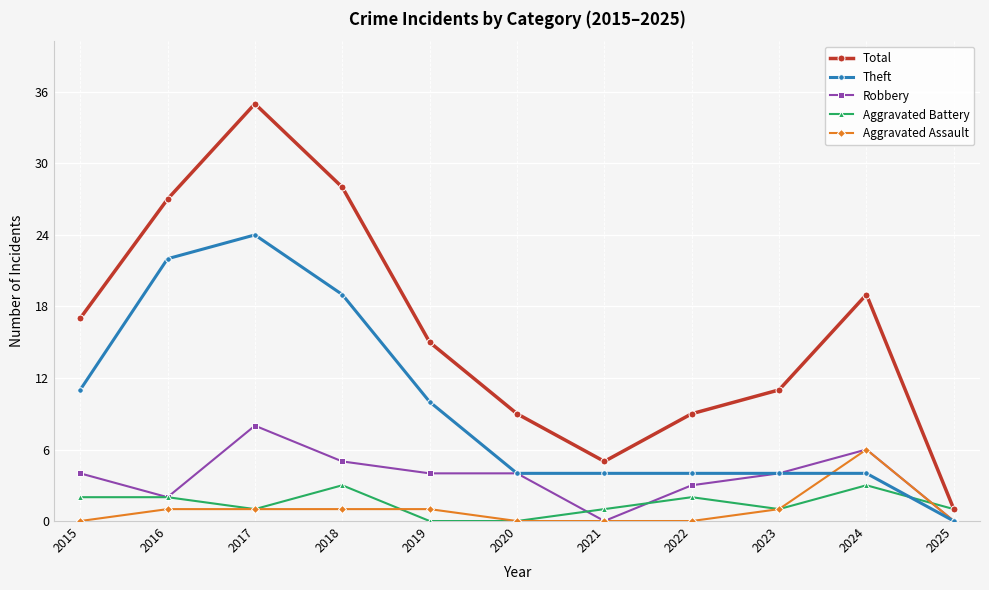

True or false: Theft has more than 0 interior local peaks.

True